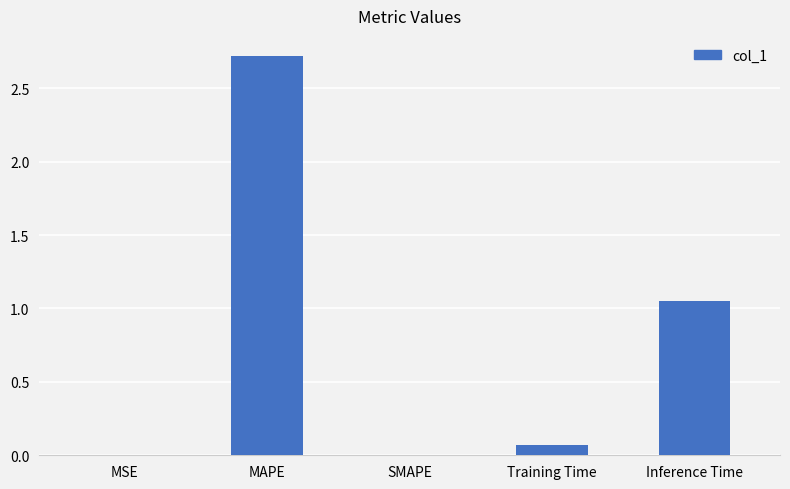

At which category does the chart reach its peak across all series?

MAPE